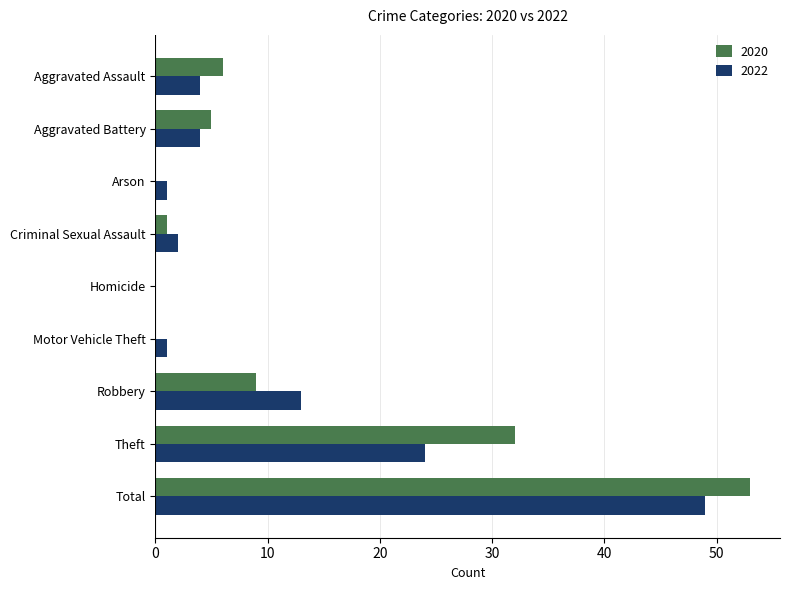

Between Robbery and Theft, which series saw the biggest shift?

2020